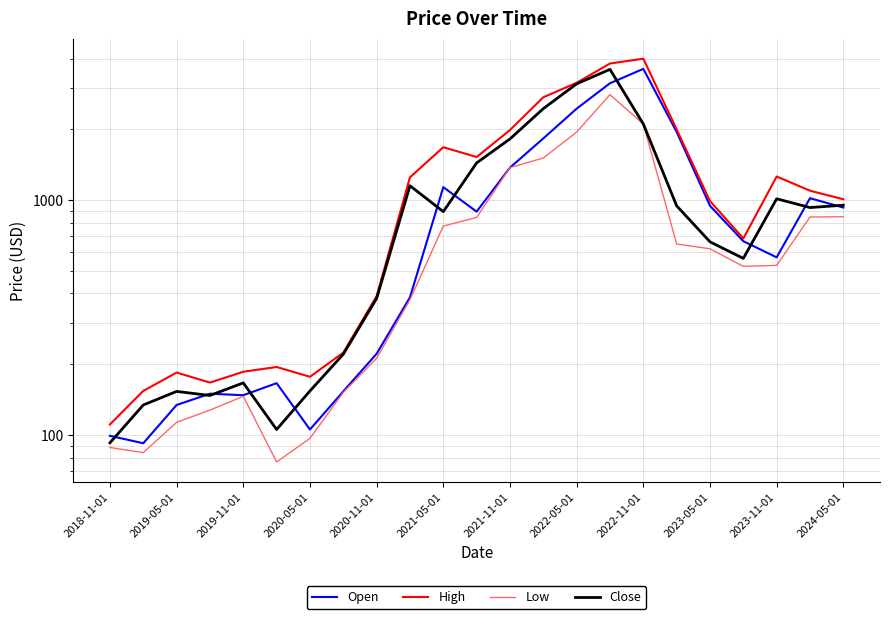

How many values in the Close series exceed 892?

12